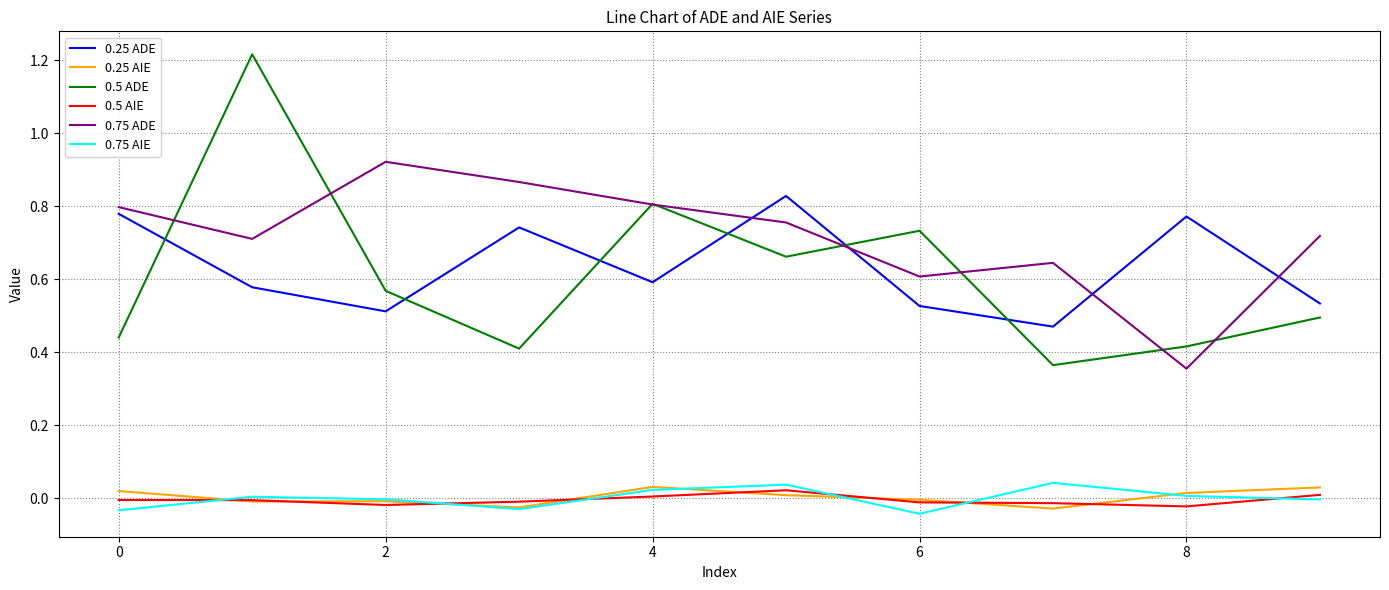

Which series has the widest spread of values?

0.5 ADE